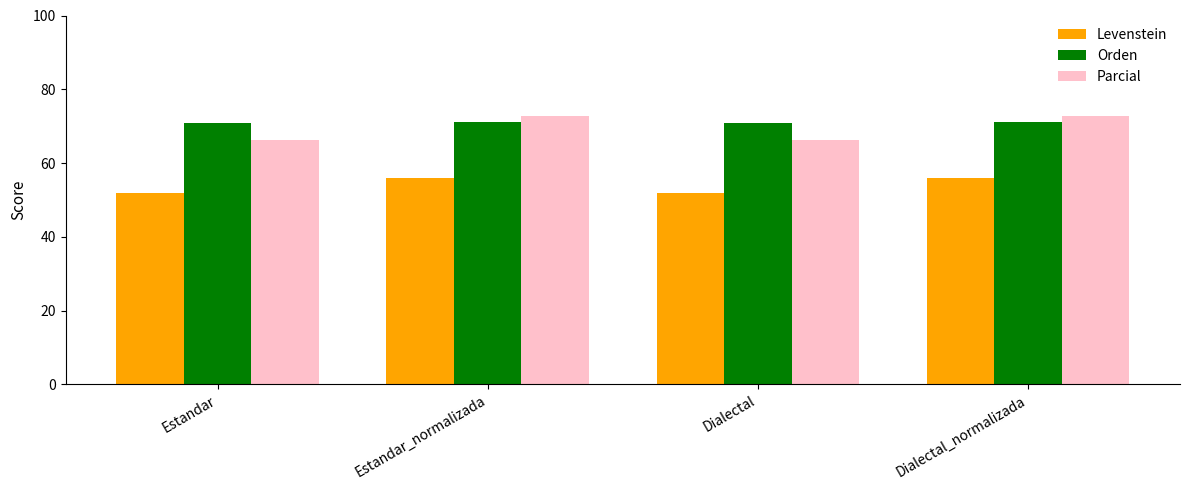

What is the average value of the Parcial series?

69.5